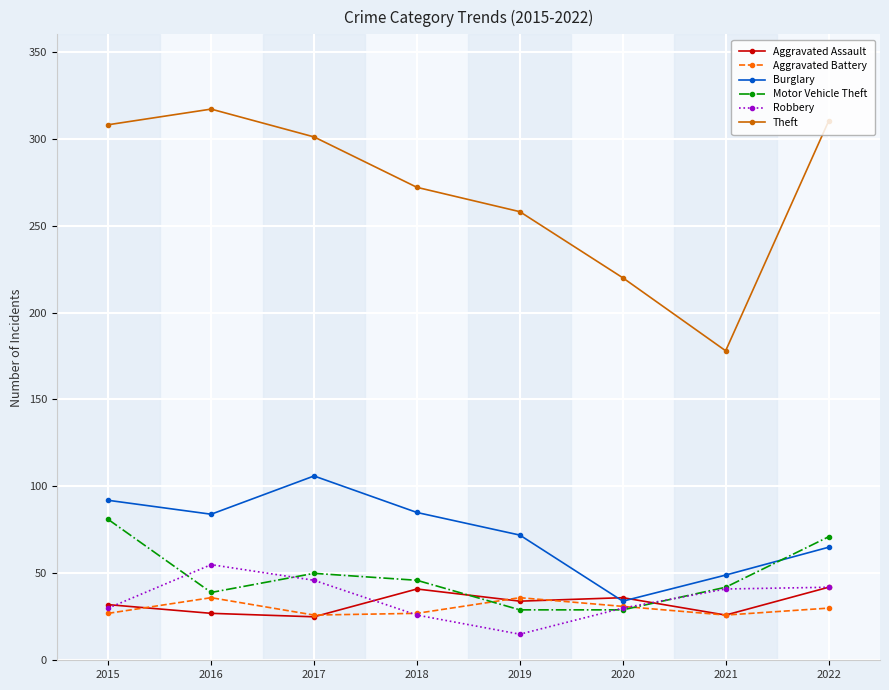

What is the average value of the Motor Vehicle Theft series?

48